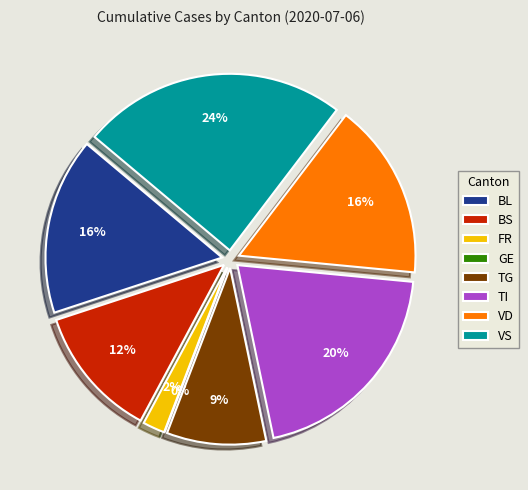

Is there any slice that represents more than half of the pie?

No